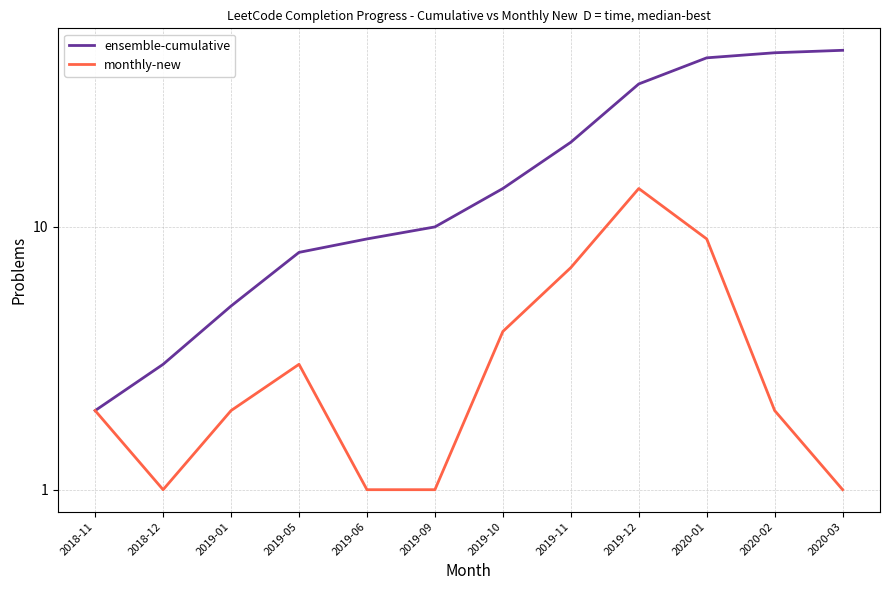

True or false: ensemble-cumulative has a value of 3 at 2018-12.

True